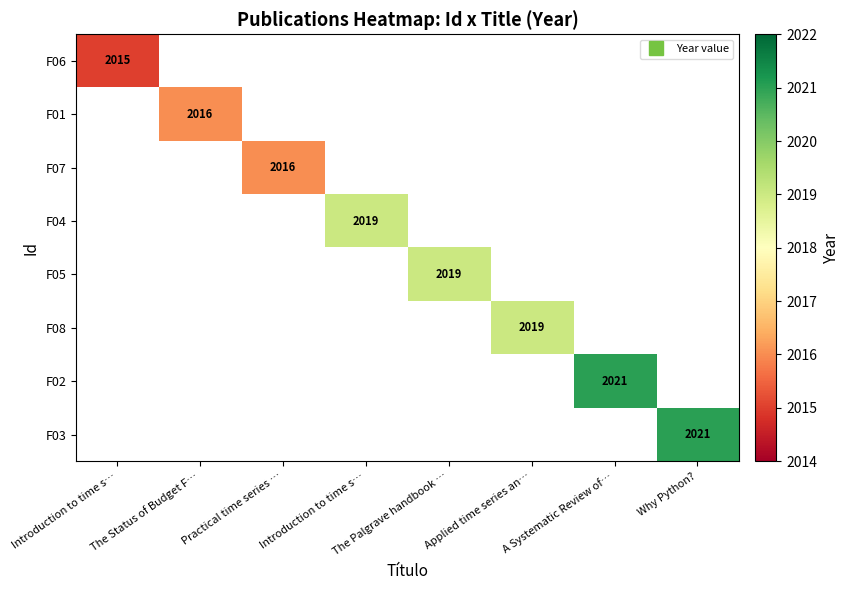

What is the smallest value displayed?

2015.0